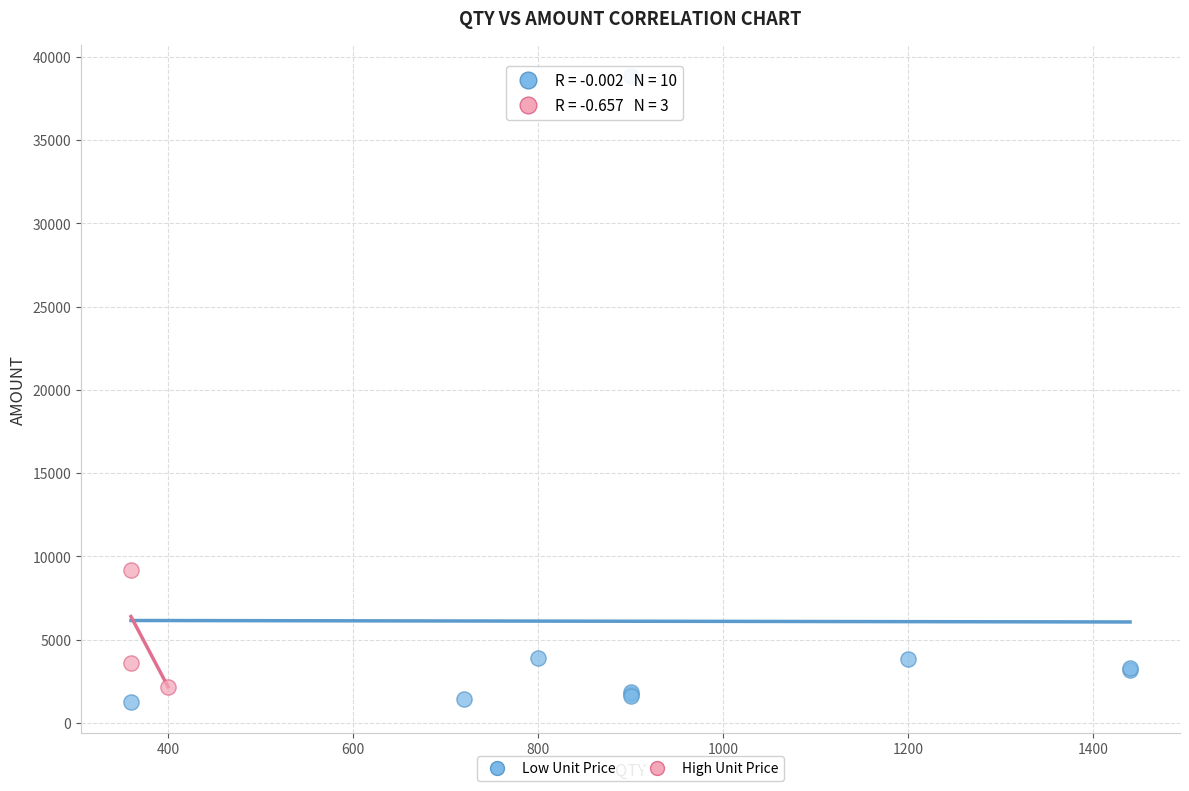

Which series has the widest spread of Y values?

Low Unit Price